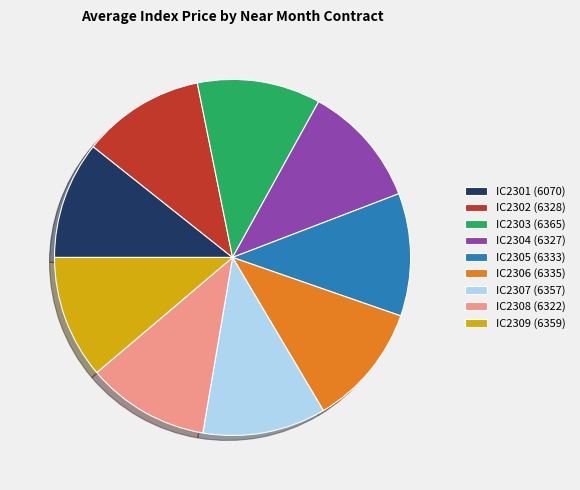

What is the ratio of the value at IC2306 (6335) to the value at IC2304 (6327)?

1.0